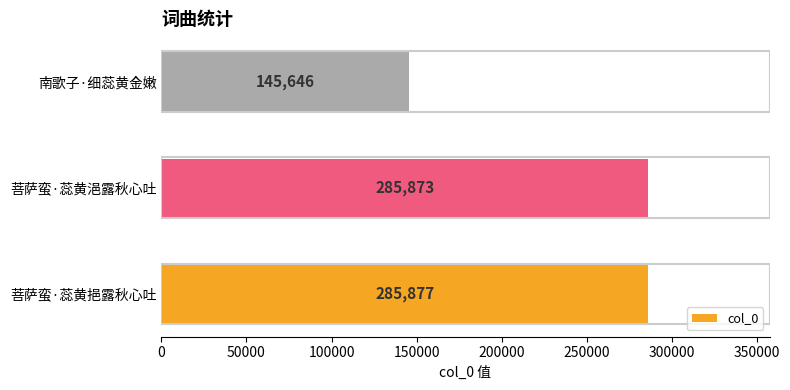

The value at 南歌子·细蕊黄金嫩 is 145646. True or false?

True